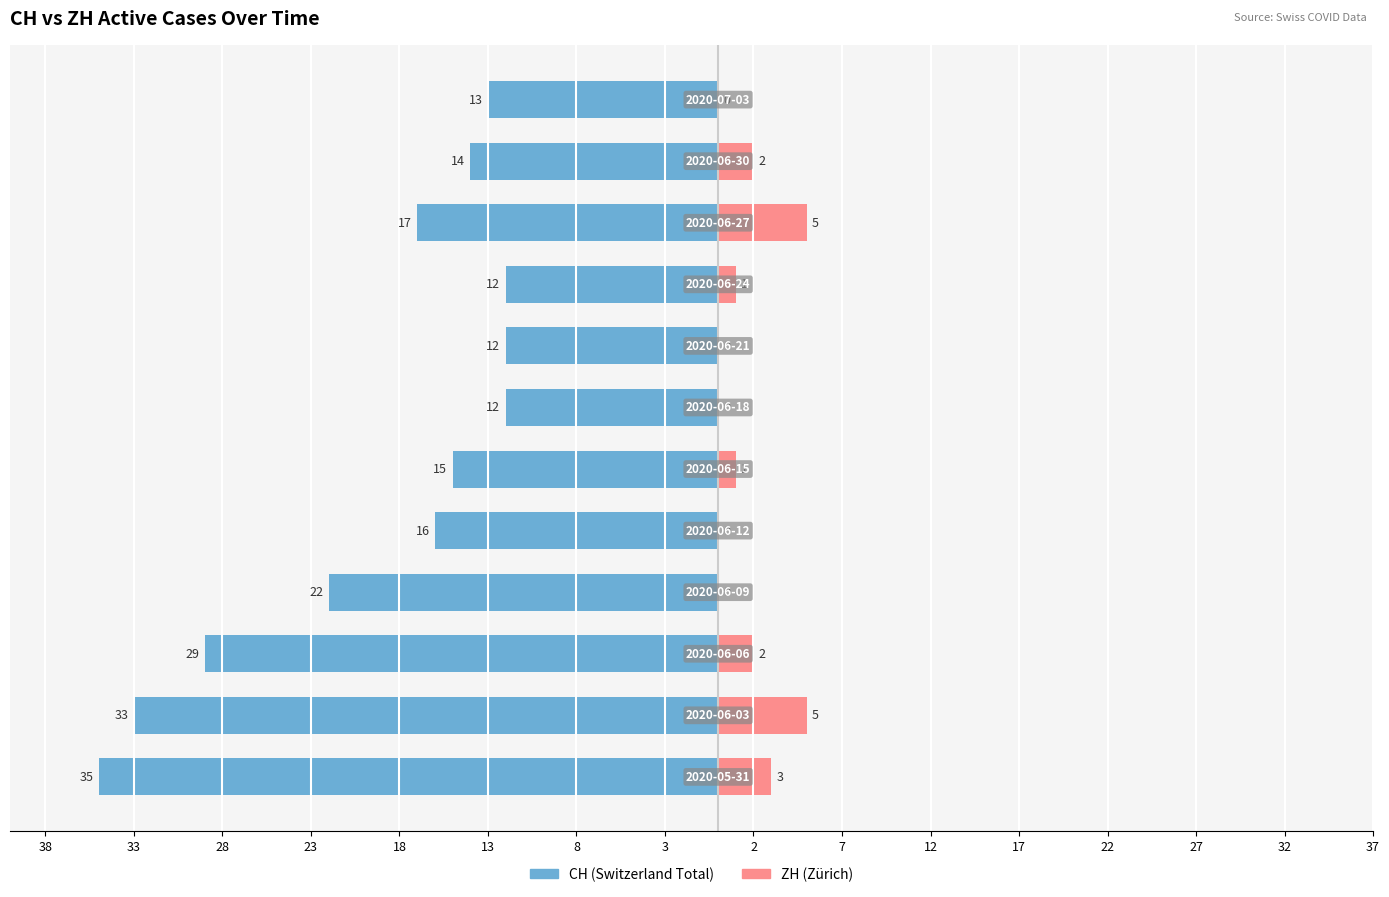

How many bars are there in total?

24